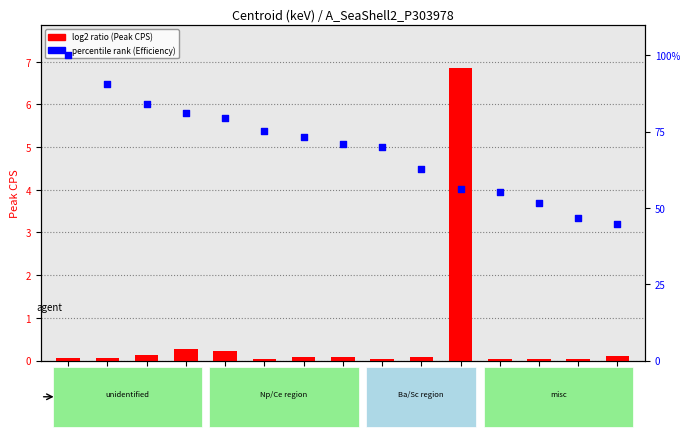

Which series contains the lowest Y value?

Peak CPS